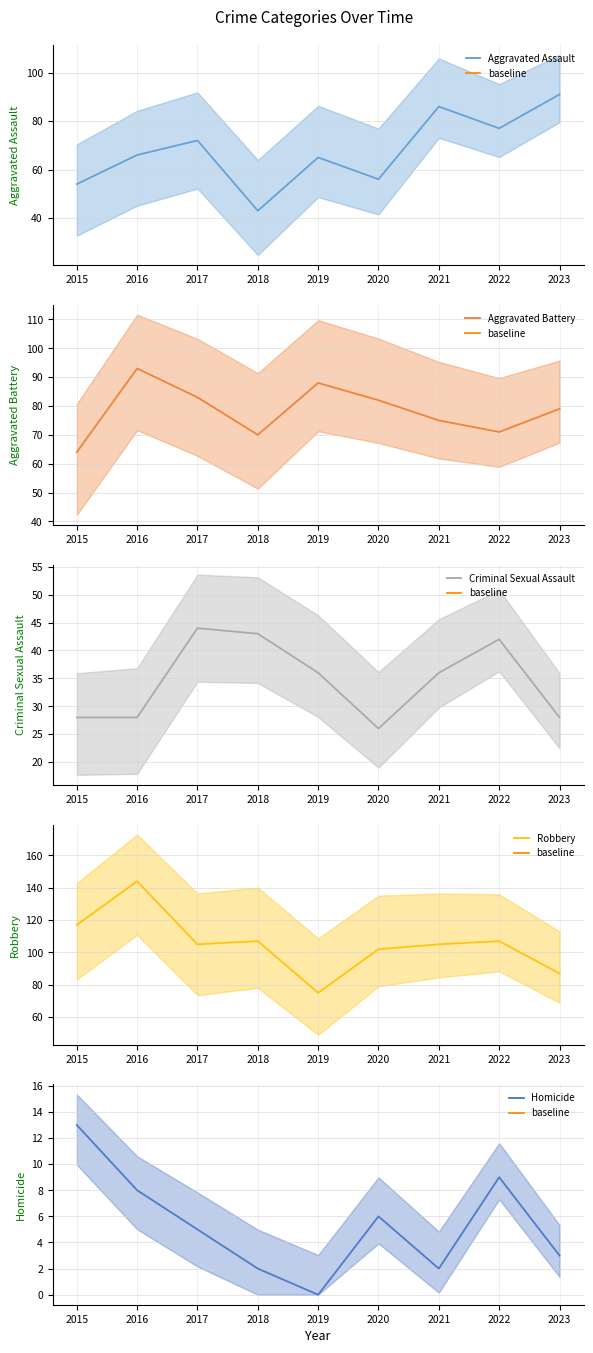

True or false: Criminal Sexual Assault (mean) and Homicide (mean) cross at least once.

False